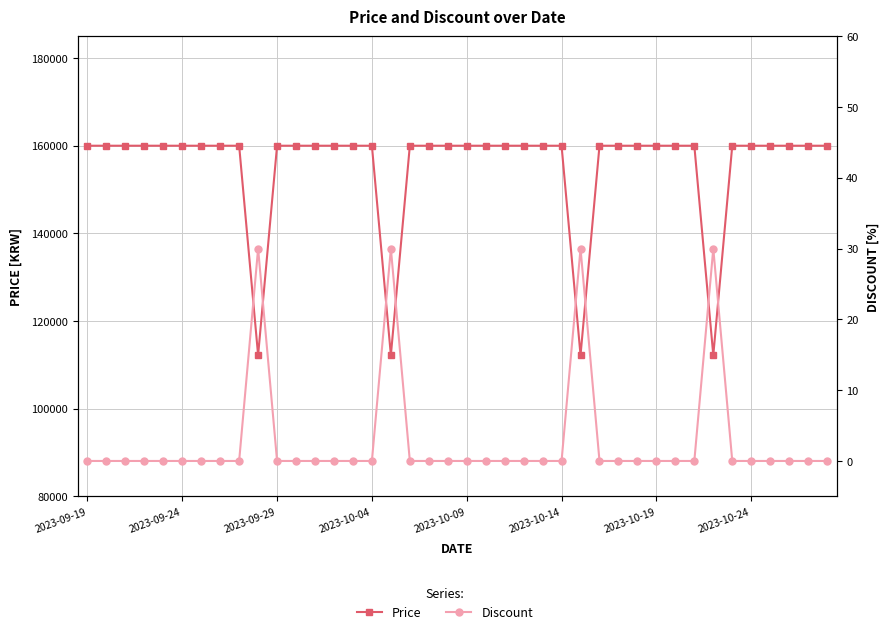

Rank the categories by Price value from lowest to highest.

9, 16, 26, 33, 2023-09-19, 2023-09-24, 2023-09-29, 2023-10-04, 2023-10-09, 2023-10-14, 2023-10-19, 2023-10-24, 8, 10, 11, 12, 13, 14, 15, 17, 18, 19, 20, 21, 22, 23, 24, 25, 27, 28, 29, 30, 31, 32, 34, 35, 36, 37, 38, 39